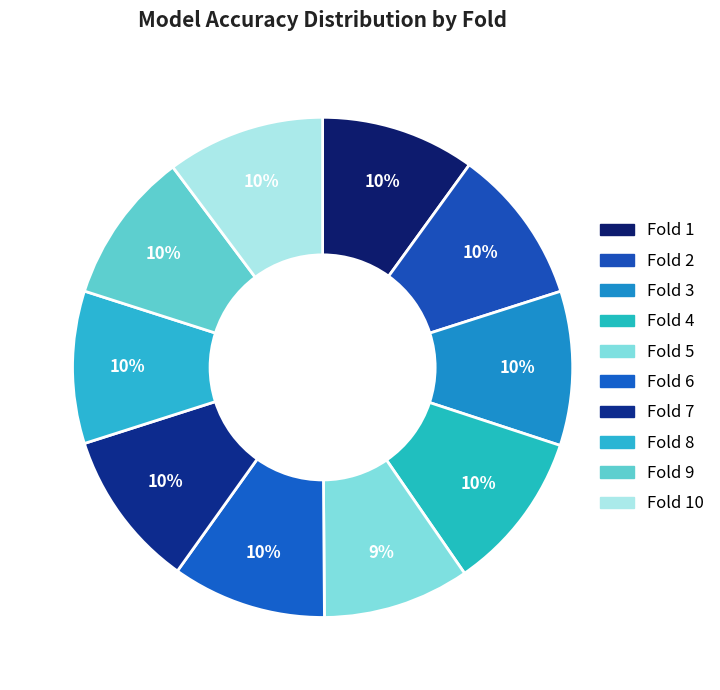

To the nearest percent, what is the average slice percentage?

10%